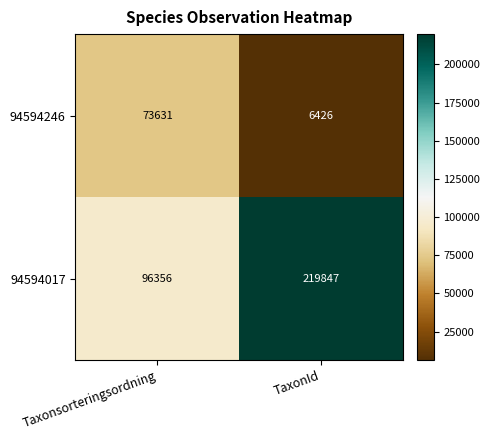

The 94594017 series shows 219847 at TaxonId. True or false?

True